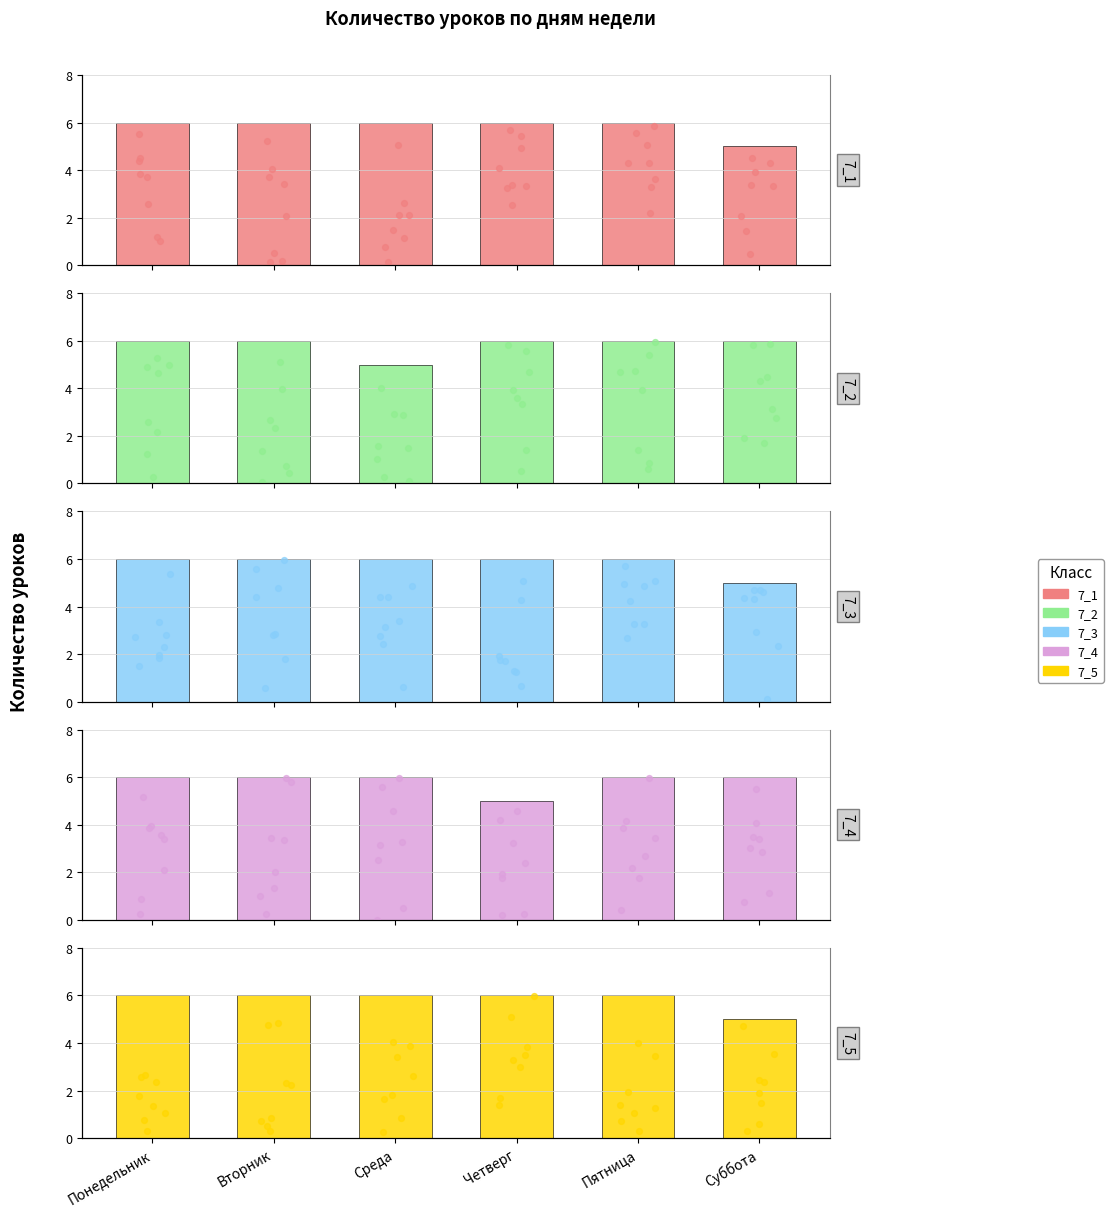

At how many categories does at least one series exceed 5?

6